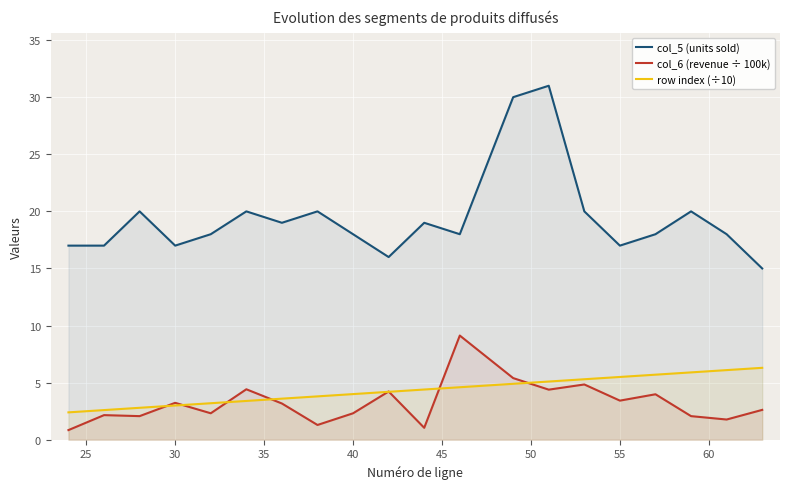

What are all the series names shown in the legend?

col_5 (units sold), col_6 (revenue ÷ 100k), row index (÷10)